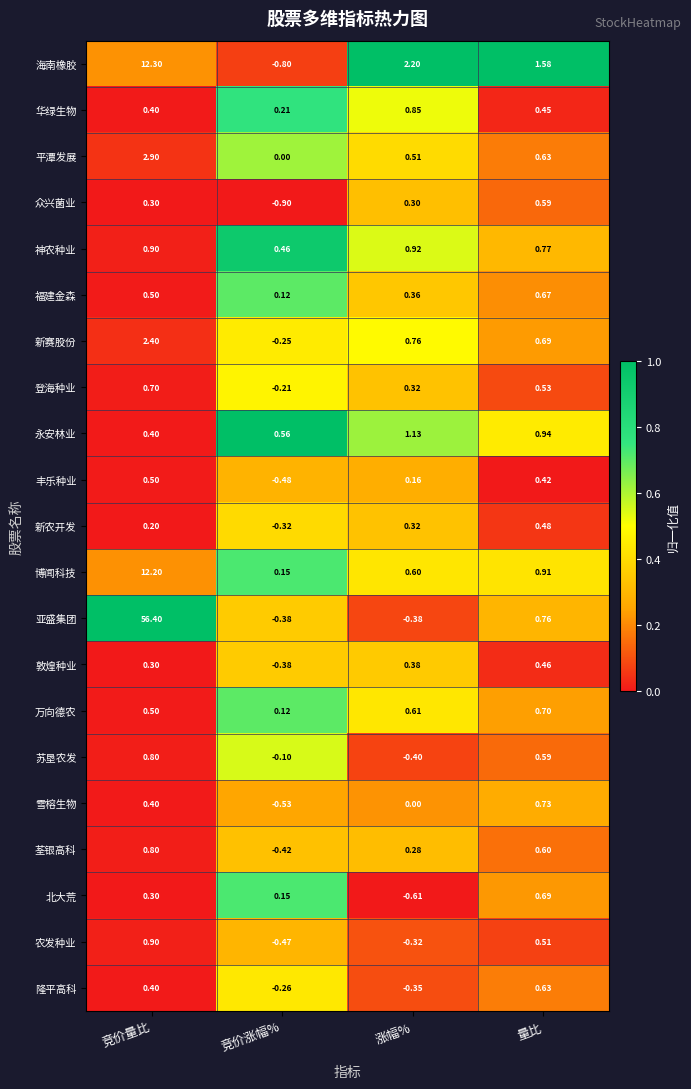

What is the greatest value displayed?

56.4